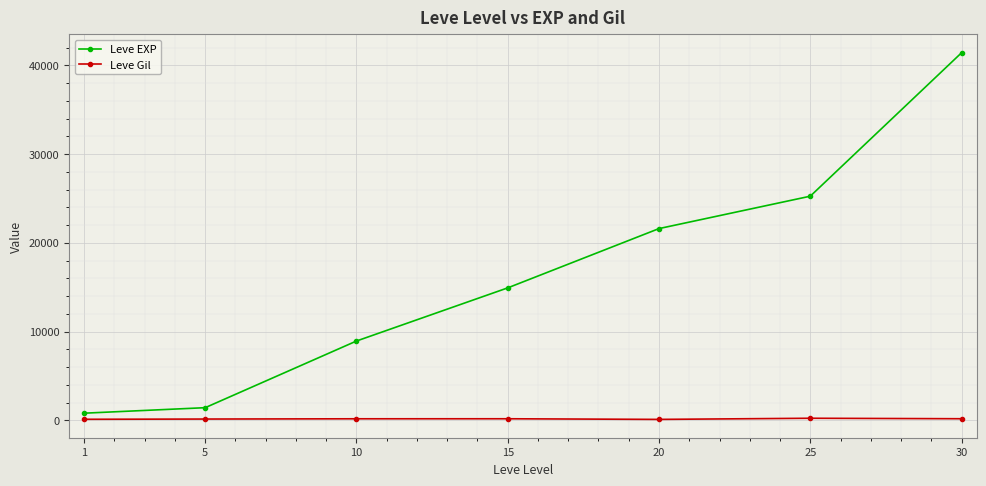

List the series in order of their peak value, lowest first.

Leve Gil, Leve EXP